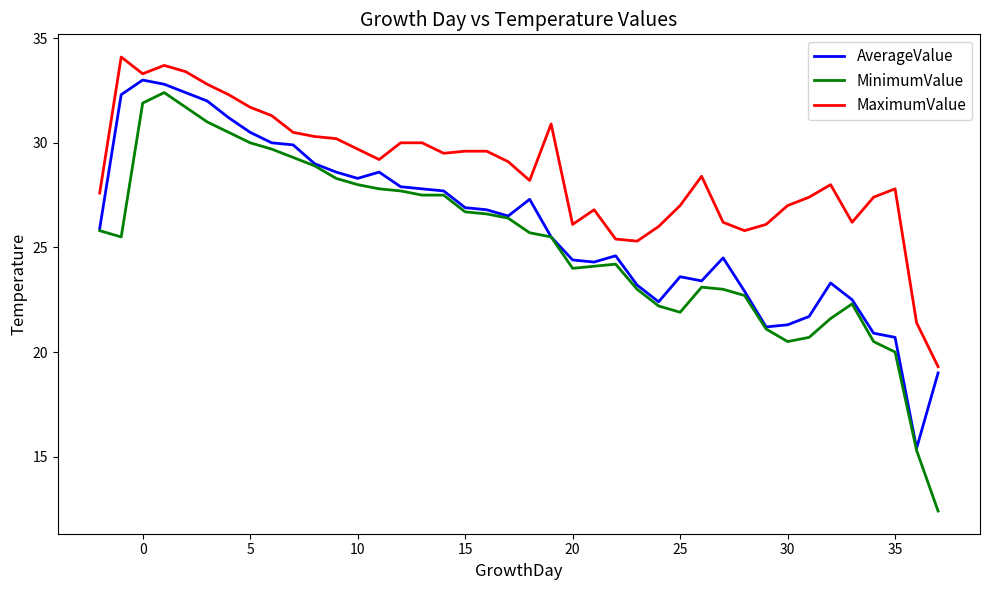

Rank the series by their average value, from lowest to highest.

MinimumValue, AverageValue, MaximumValue